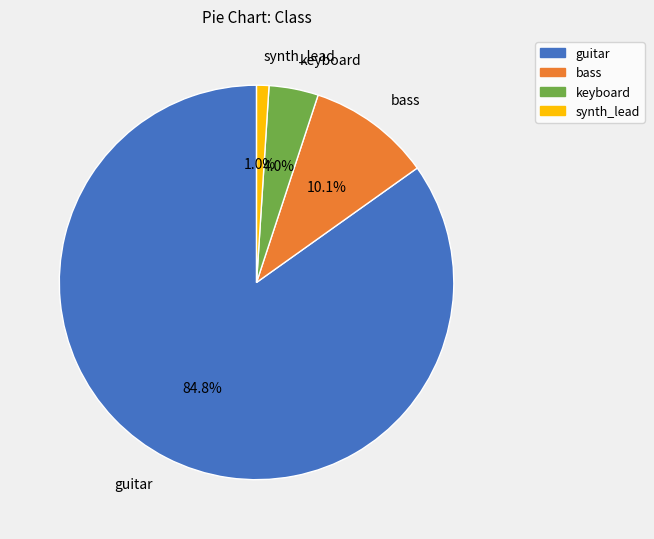

Count the number of slices in the pie.

4